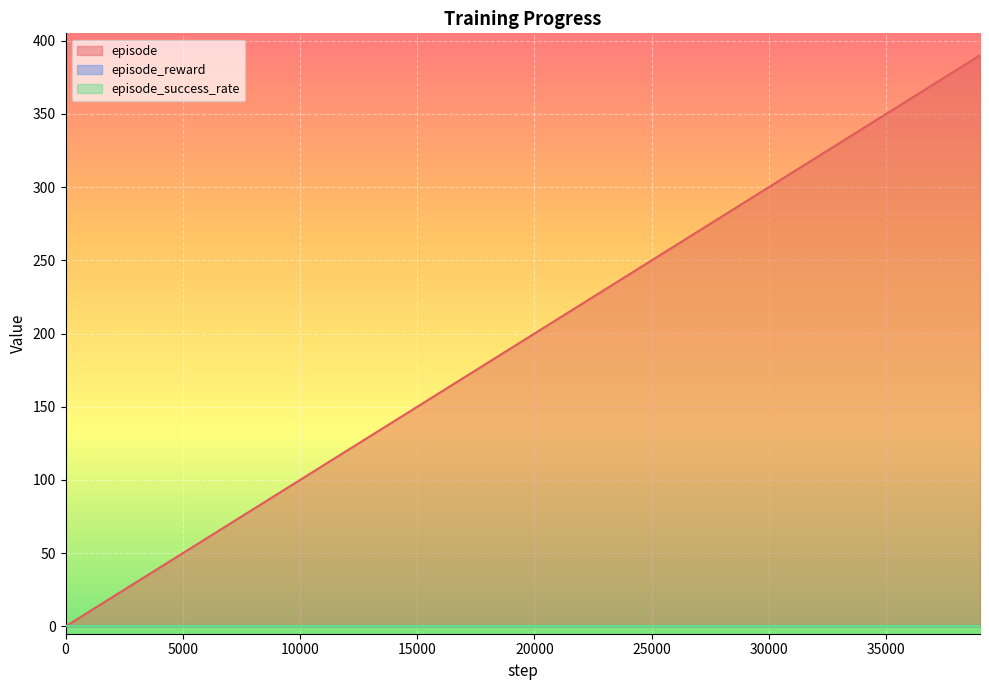

What is the total value across all series at 11?

110